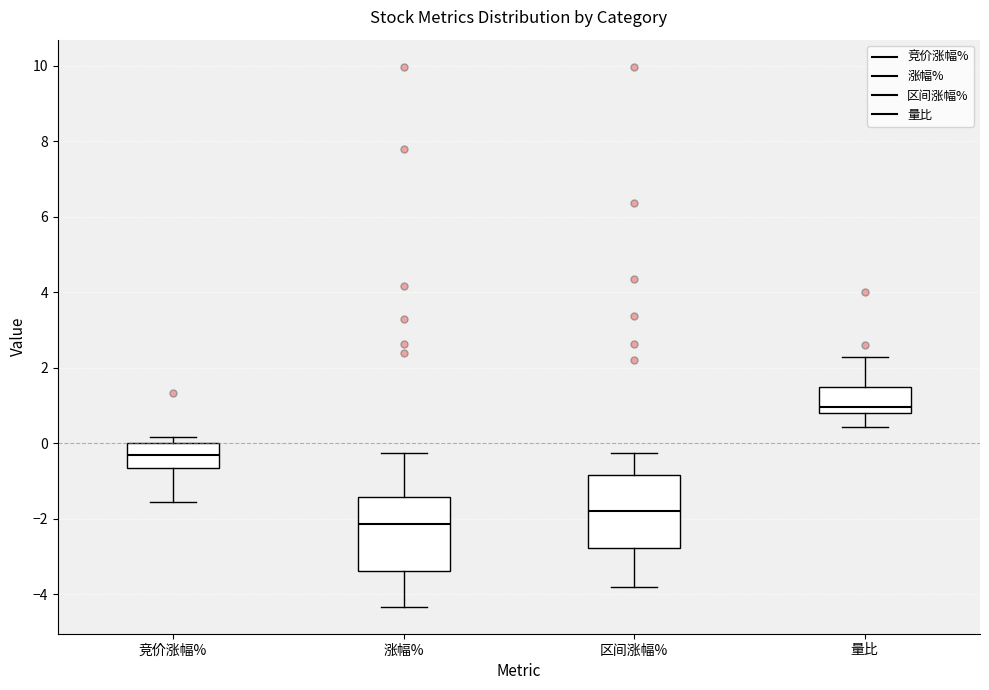

Reading left to right, transcribe this box plot: for each box, give where its median line is, the range the box spans, and where its two whiskers end, as read against the y-axis. The values are not printed on the chart, so give them approximately, as read against the axis.

竞价涨幅%: median -0.4, box -0.6 to 0.0, whiskers -1.6 to 0.2
涨幅%: median -2.2, box -3.4 to -1.4, whiskers -4.4 to -0.2
区间涨幅%: median -1.8, box -2.8 to -0.8, whiskers -3.8 to -0.2
量比: median 1.0, box 0.8 to 1.4, whiskers 0.4 to 2.2